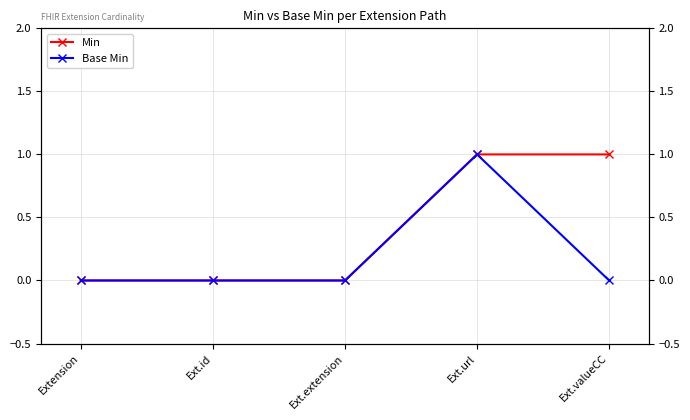

Is this an area chart (filled region under the line)?

No